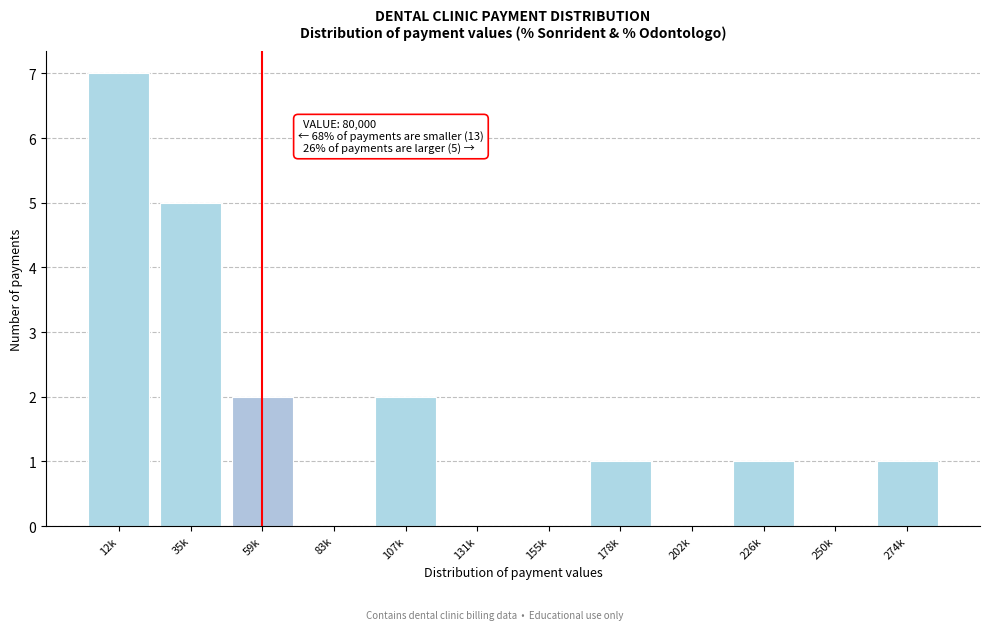

Reading left to right, transcribe all the data shown in this chart.

12k=7	35k=5	59k=2	83k=0	107k=2	131k=0	155k=0	178k=1	202k=0	226k=1	250k=0	274k=1